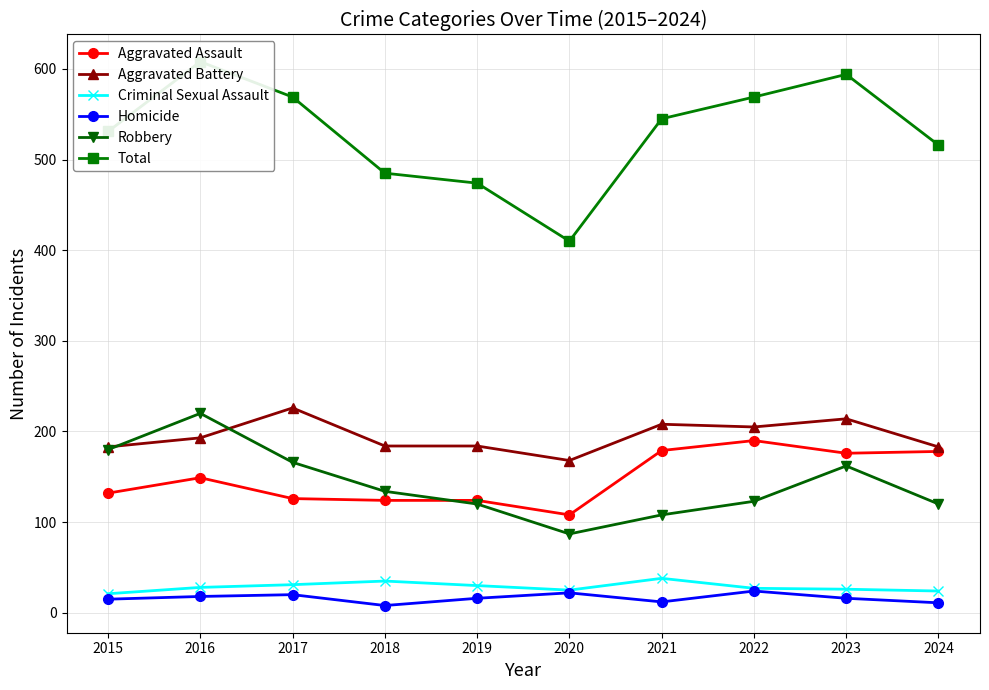

Between 2017 and 2023, which series saw the biggest shift?

Aggravated Assault